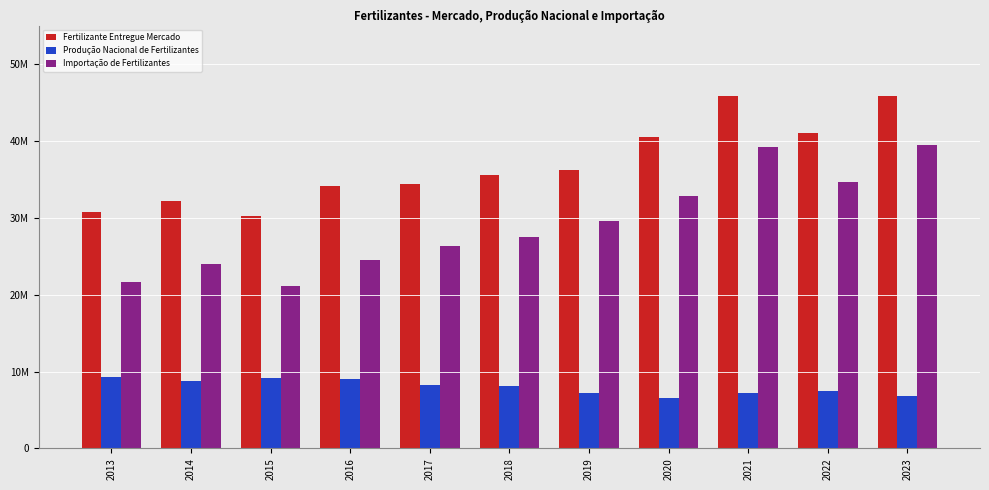

Between 2013 and 2022, which series saw the biggest shift?

Importação de Fertilizantes